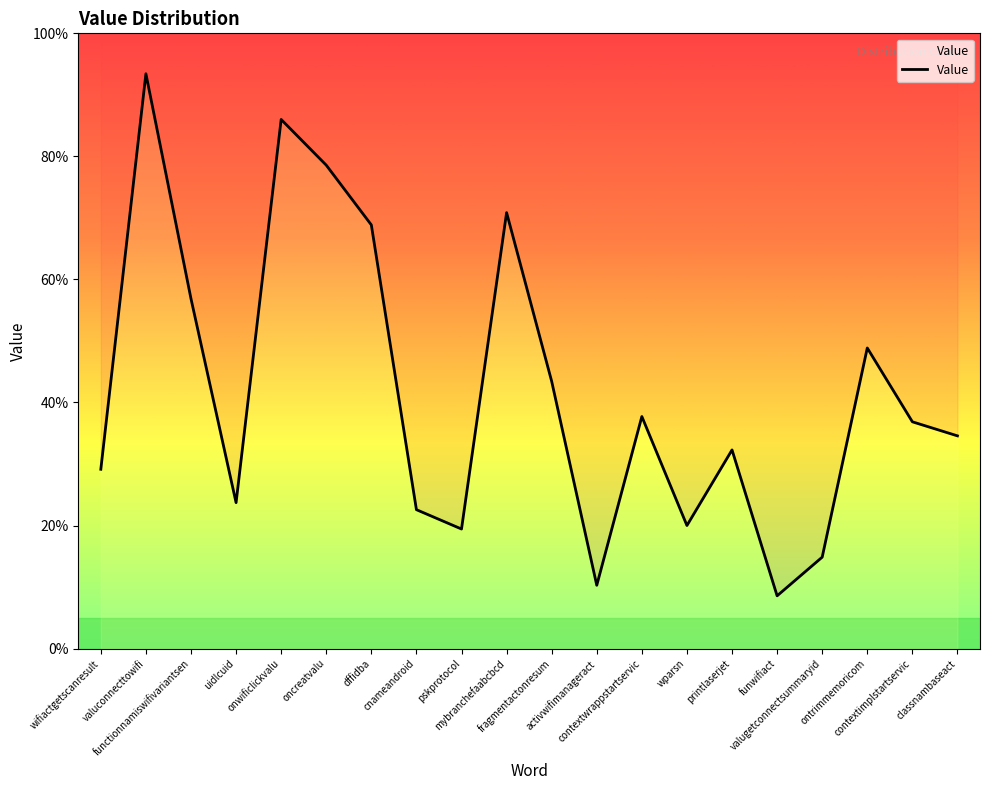

At which label is the value closest to 51?

ontrimmemoricom